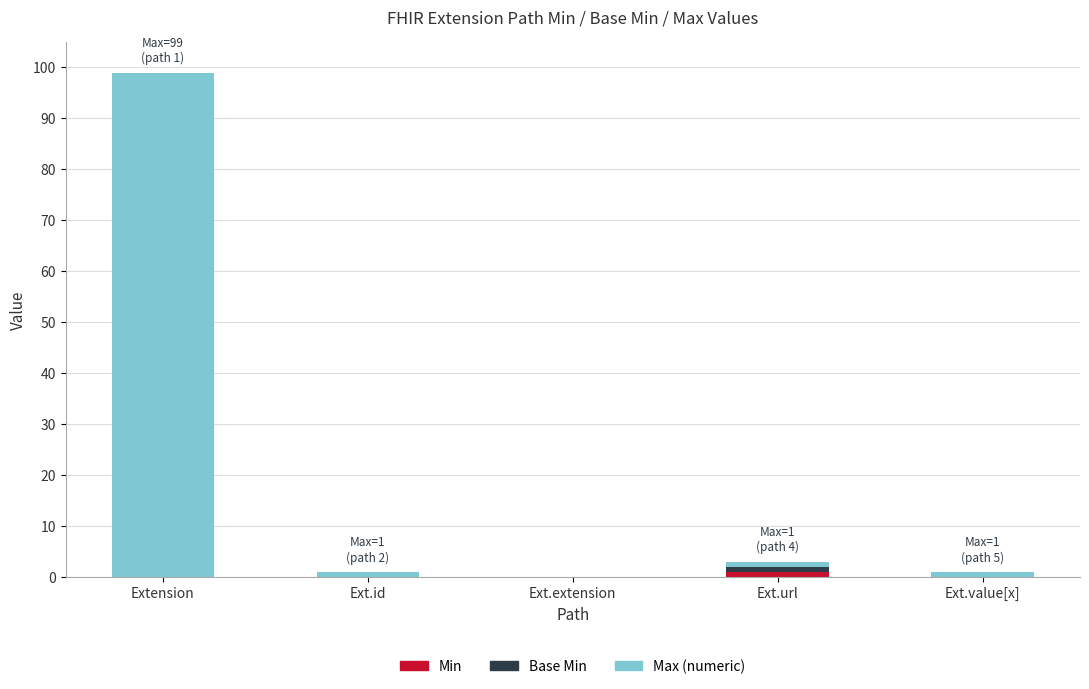

At which category is the sum across all series the highest?

Extension